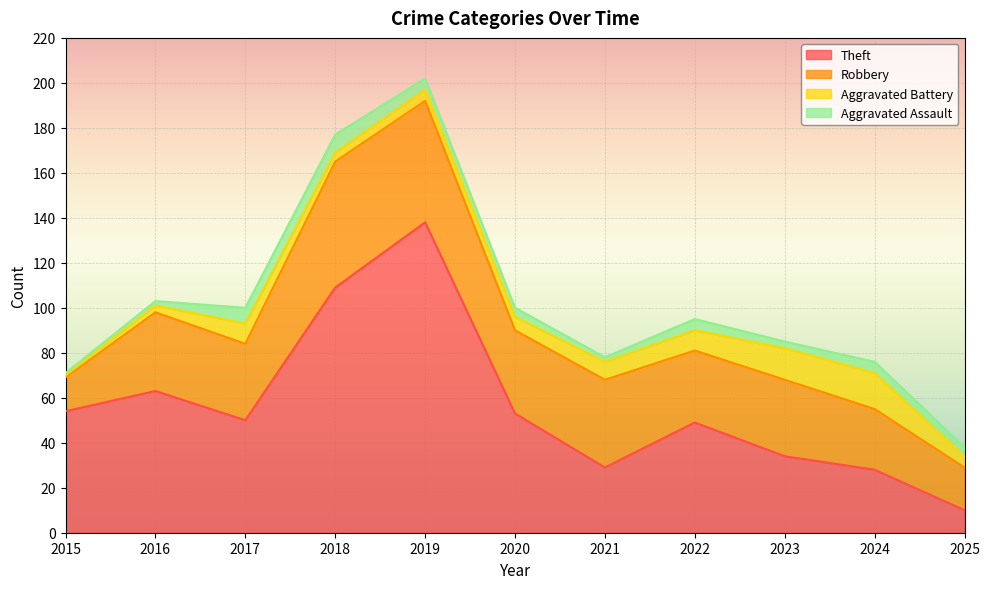

Between 2018 and 2025, which series saw the biggest shift?

Theft